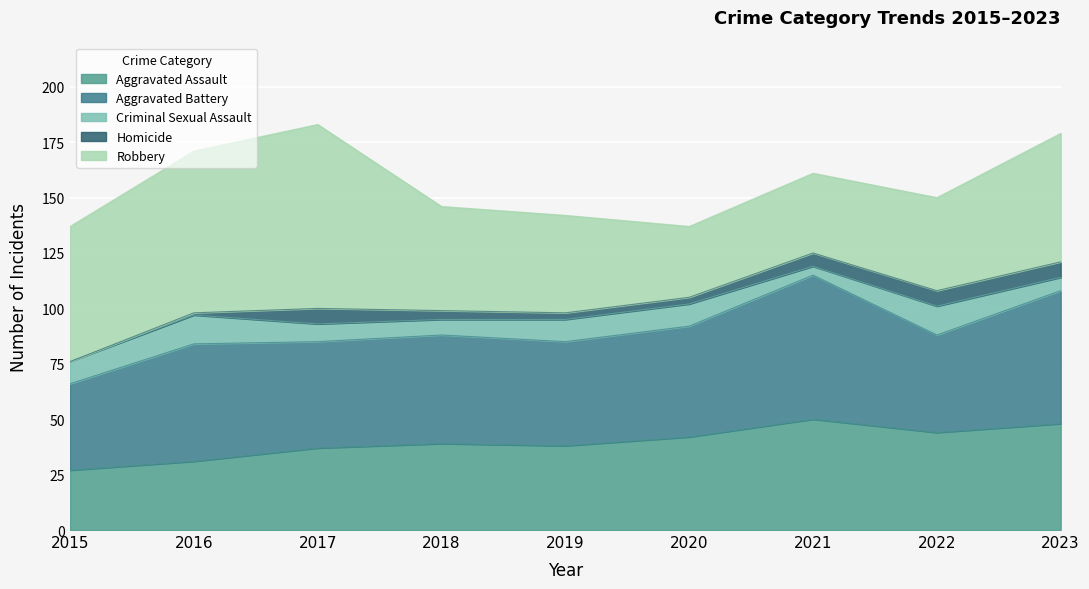

What is the sum of all Robbery values?

476